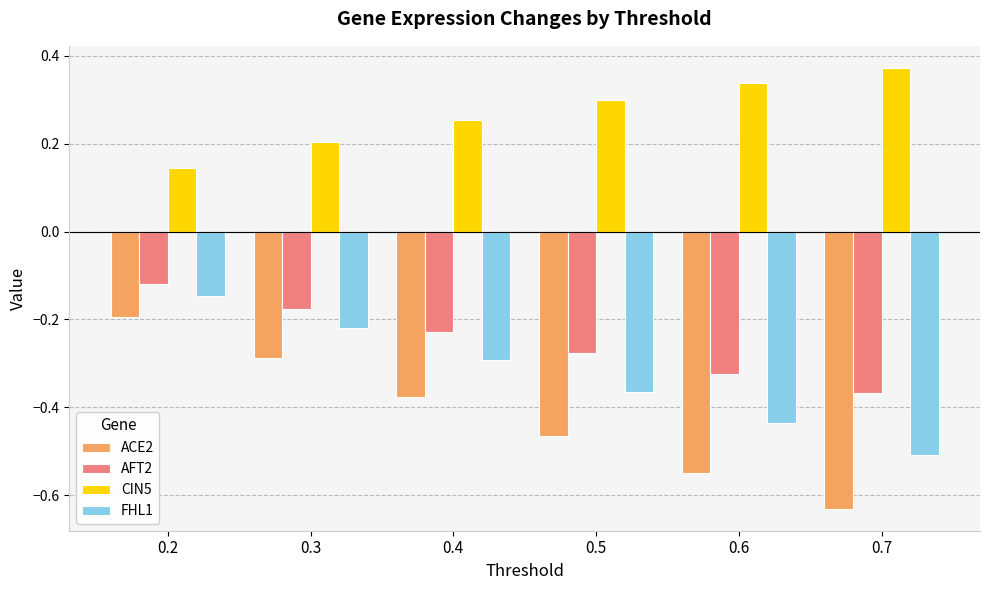

Is it true that FHL1 equals -0.1 at 0.3?

False